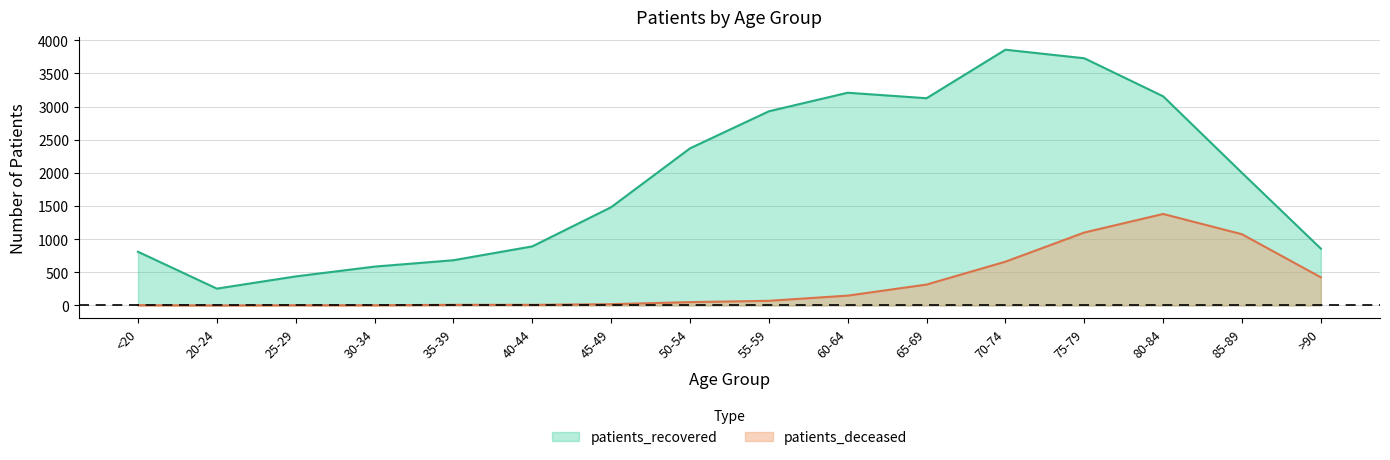

How many distinct data groups are displayed?

2